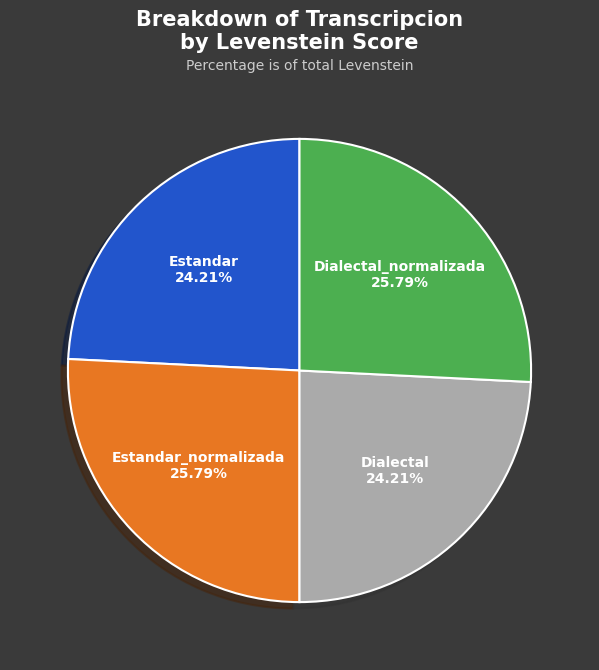

Is there a majority slice in this chart?

No